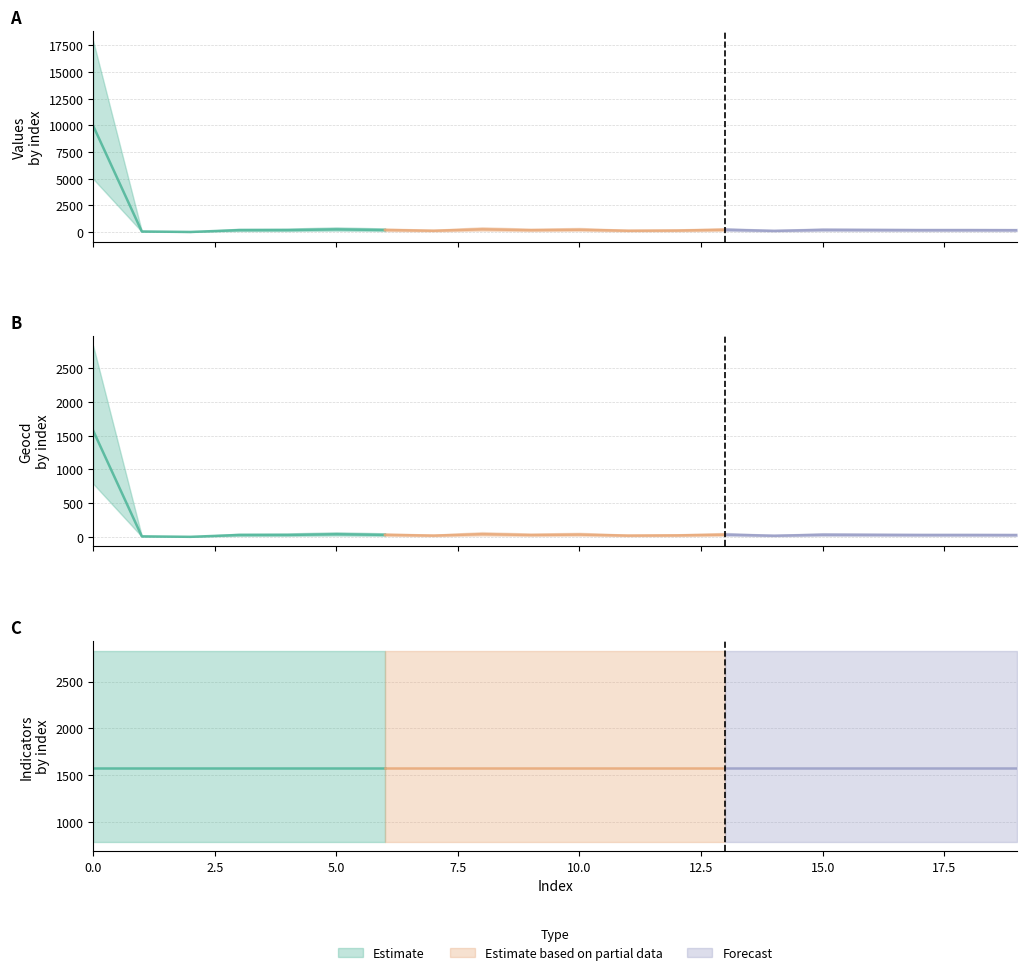

What is the total value across all series at 4?

1785